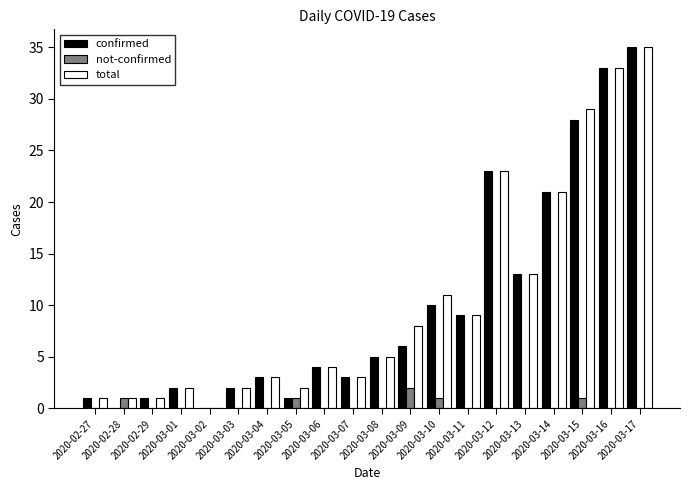

Reading right to left, list all the values displayed in this chart.

confirmed: 35	33	28	21	13	23	9	10	6	5	3	4	1	3	2	0	2	1	0	1
not-confirmed: 0	0	1	0	0	0	0	1	2	0	0	0	1	0	0	0	0	0	1	0
total: 35	33	29	21	13	23	9	11	8	5	3	4	2	3	2	0	2	1	1	1